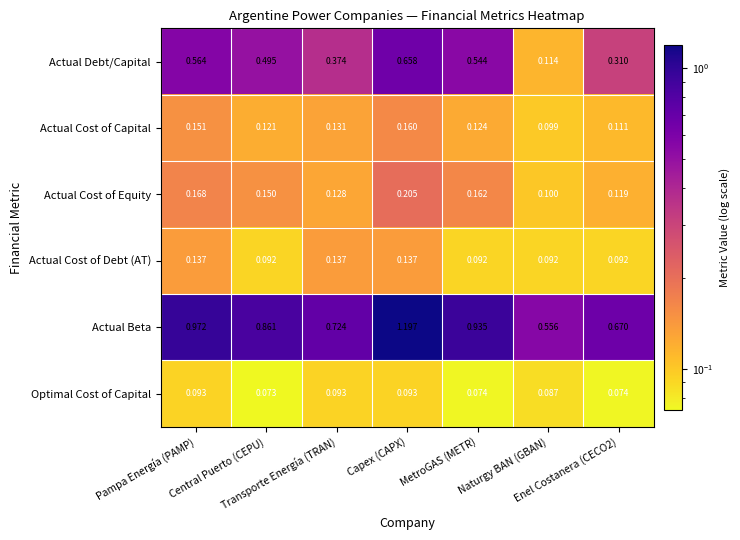

List the series in order of their peak value, lowest first.

Optimal Cost of Capital, Actual Cost of Debt (AT), Actual Cost of Capital, Actual Cost of Equity, Actual Debt/Capital, Actual Beta